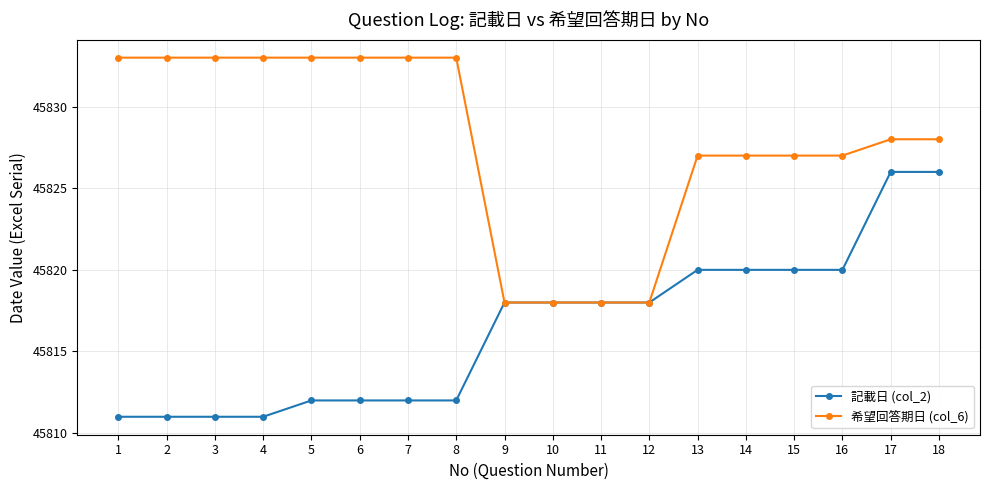

What is the spread (max minus min) of values at 8?

21